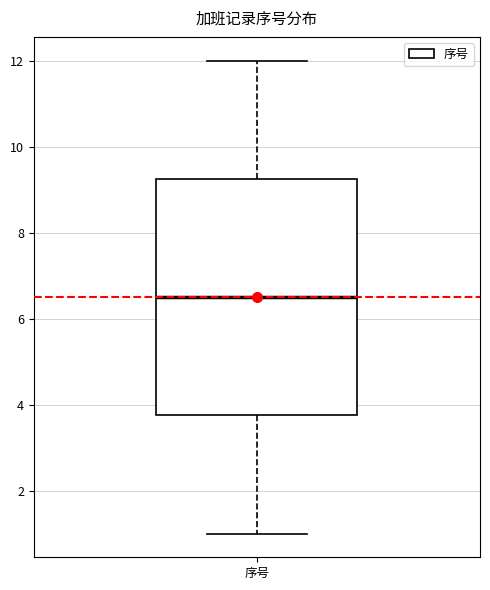

Transcribe this box plot: give where the median line is, the range the box spans, and where the two whiskers end, as read against the y-axis. The values are not printed on the chart, so give them approximately, as read against the axis.

median 6.6, box 3.8 to 9.2, whiskers 1.0 to 12.0